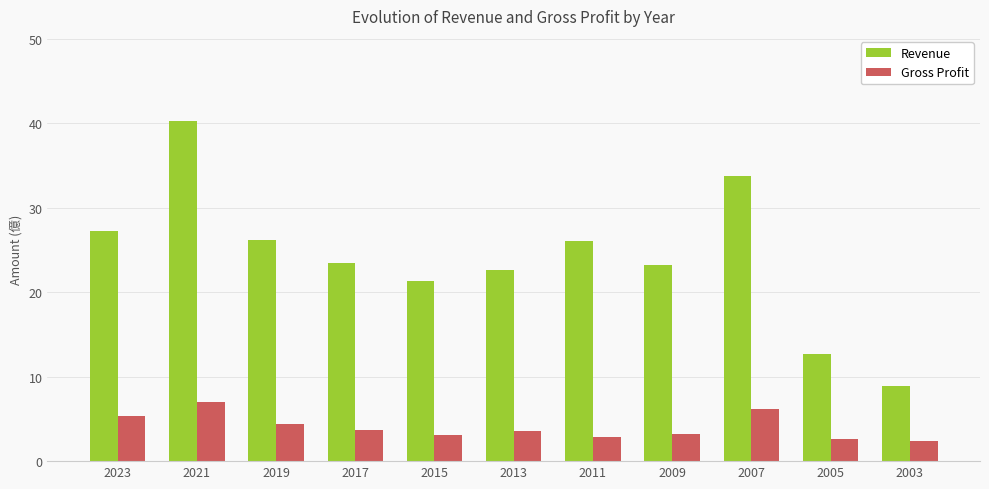

The value of Revenue at 2007 is 55.3. True or false?

False